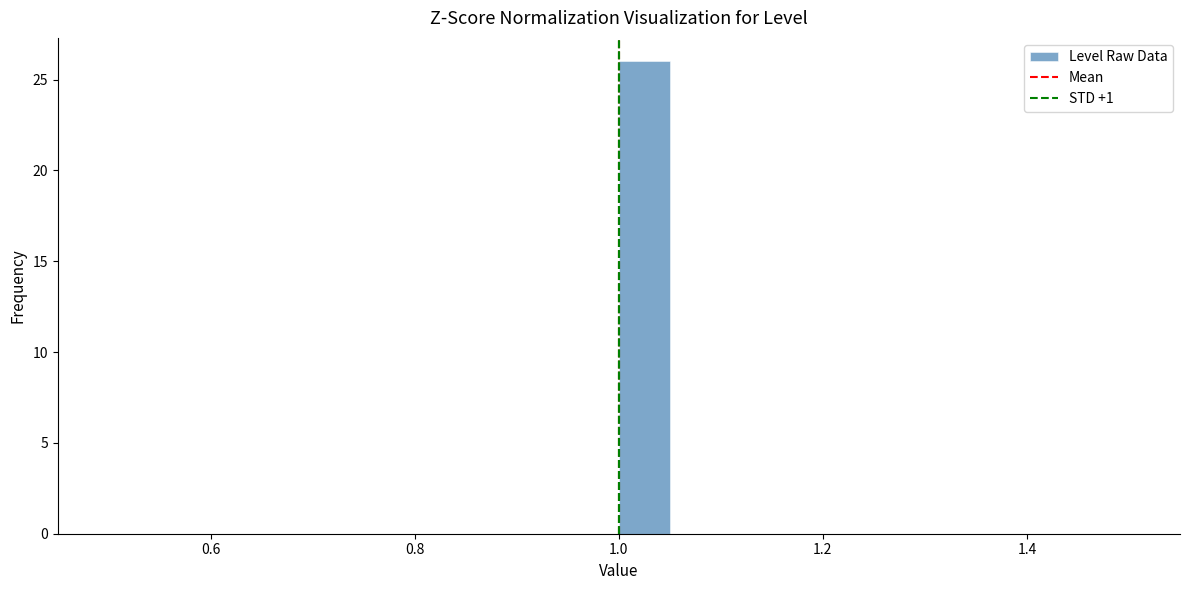

Around what value on the x-axis is the tallest bar? Give the approximate position of its centre, as read against the axis.

1.02